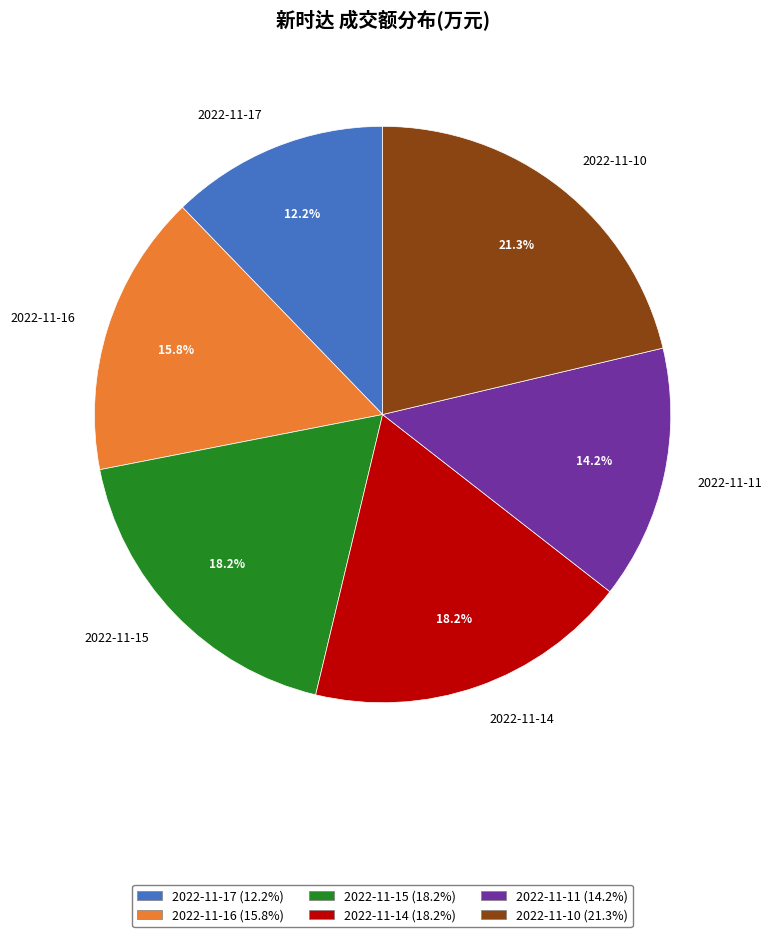

Is there a majority slice in this chart?

No